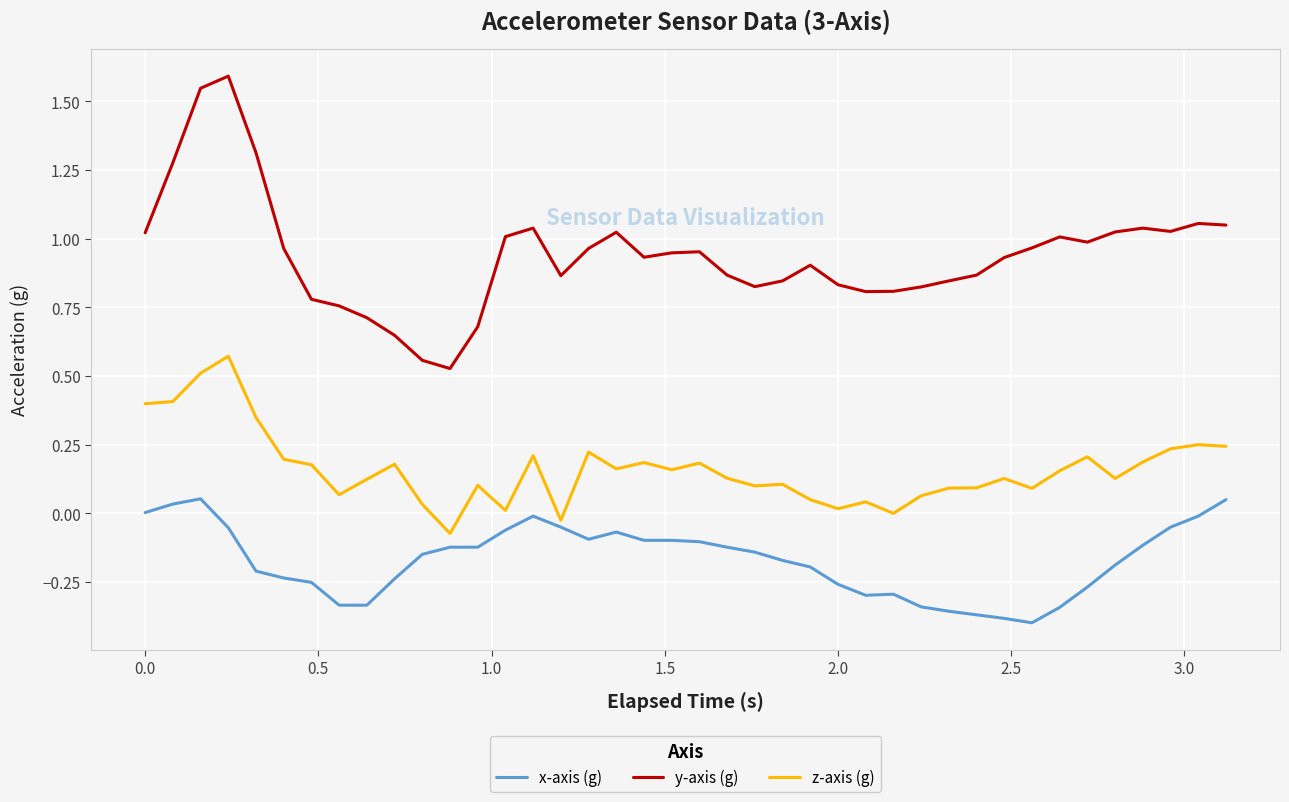

List the series in order of their peak value, lowest first.

x-axis (g), z-axis (g), y-axis (g)